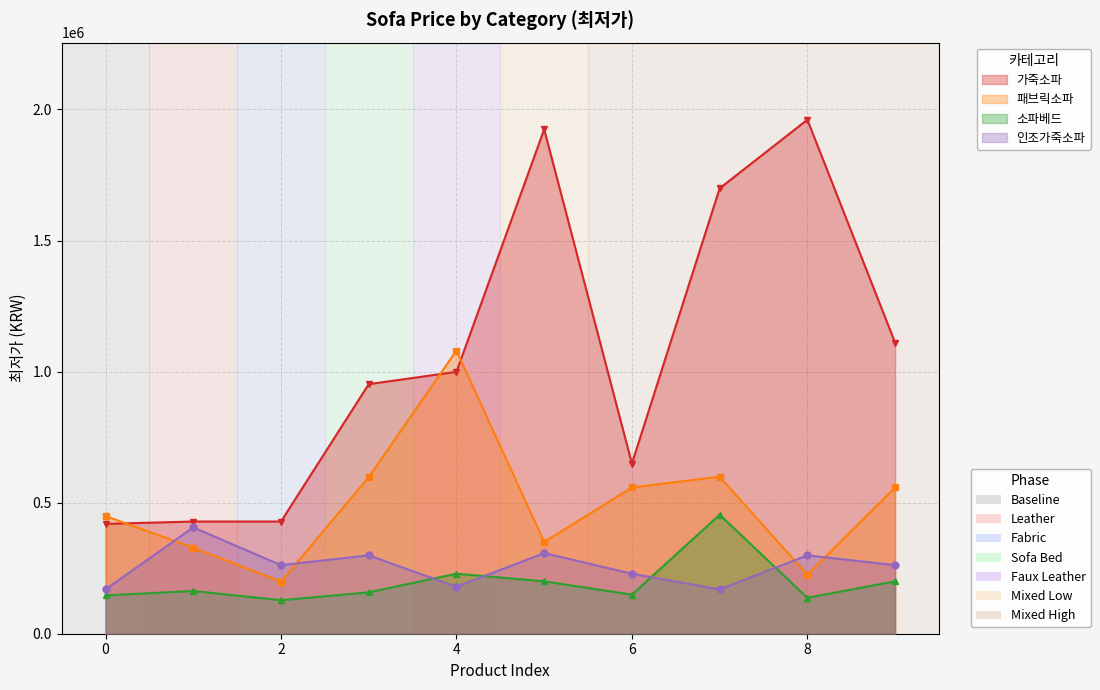

What are all the series names shown in the legend?

가죽소파, 패브릭소파, 소파베드, 인조가죽소파